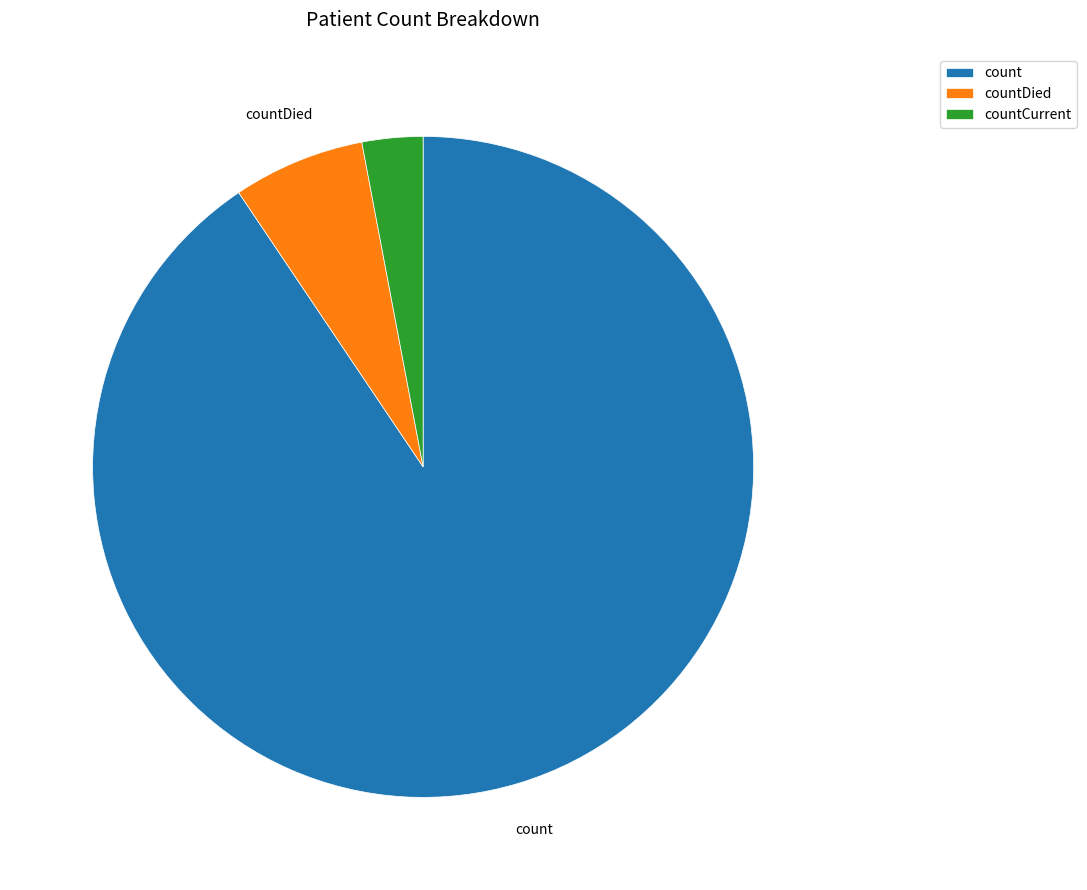

How many slices are in this pie chart?

3